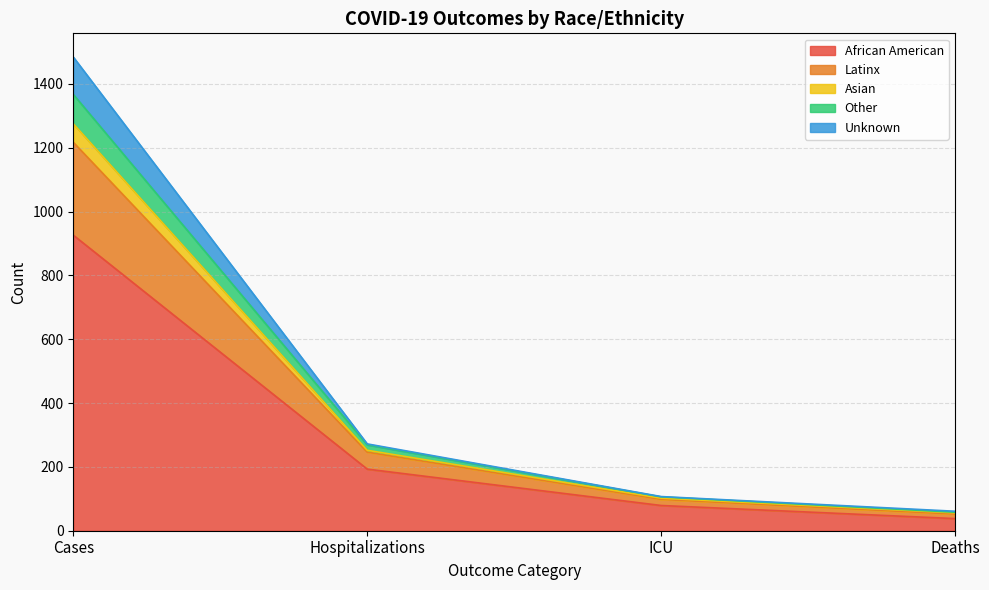

At which label does Asian reach its peak?

Cases